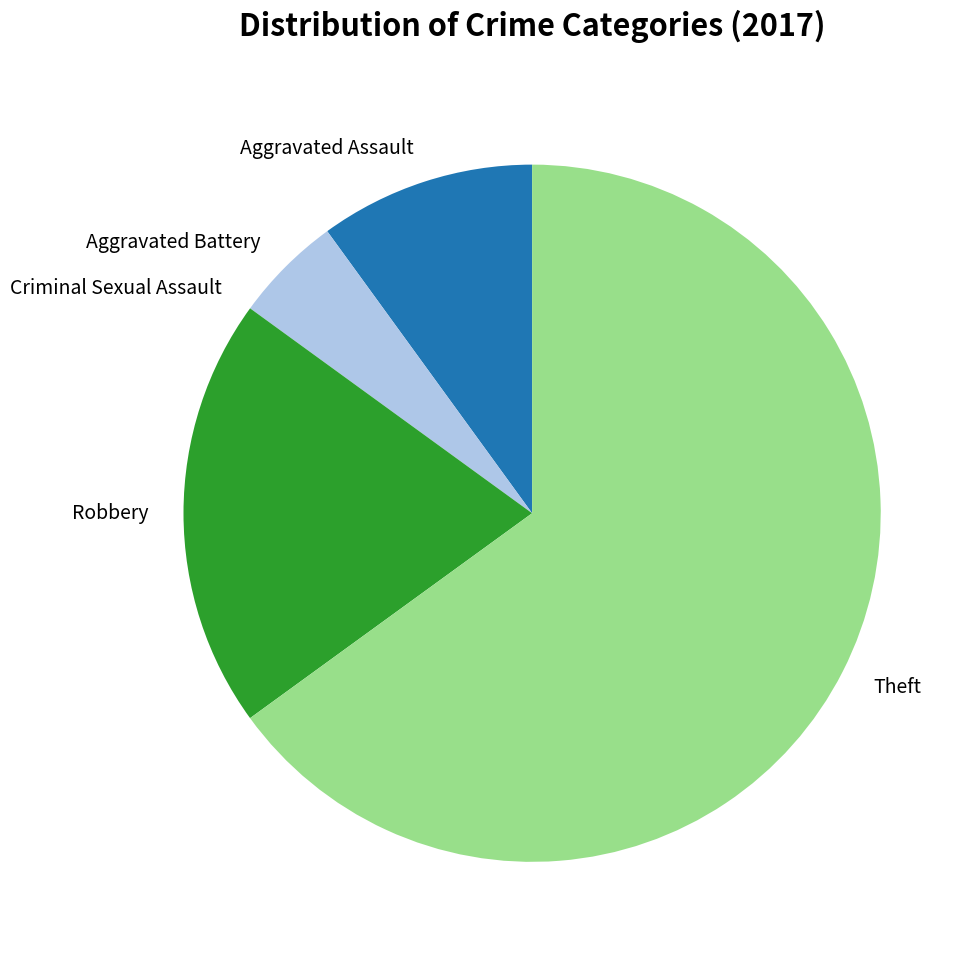

Which category accounts for the majority?

Theft